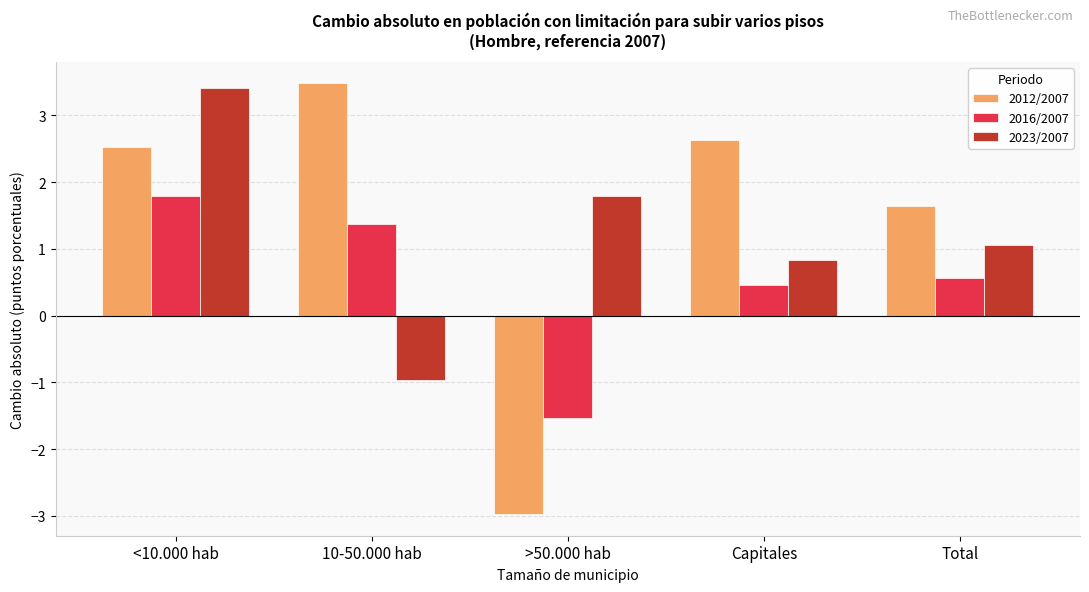

The value of 2016/2007 at Capitales is 0.5. True or false?

True